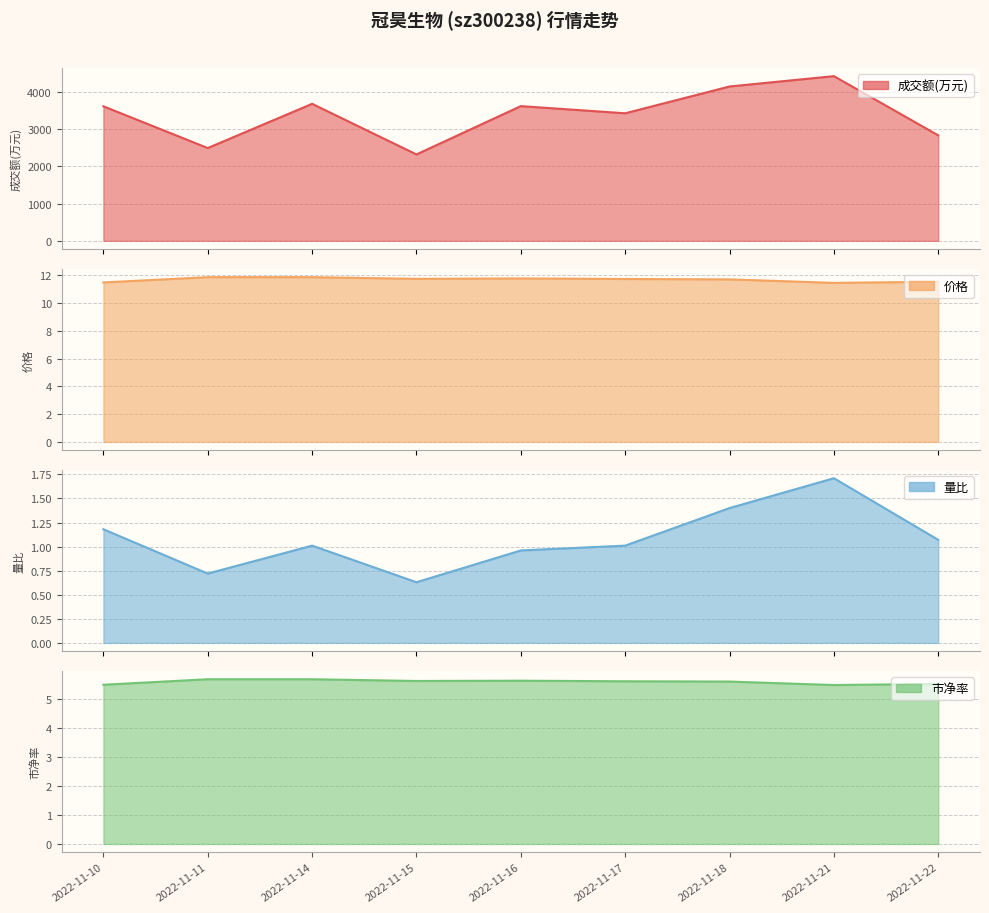

Approximately how many times larger is the value at 2022-11-16 compared to 2022-11-15?

1.6